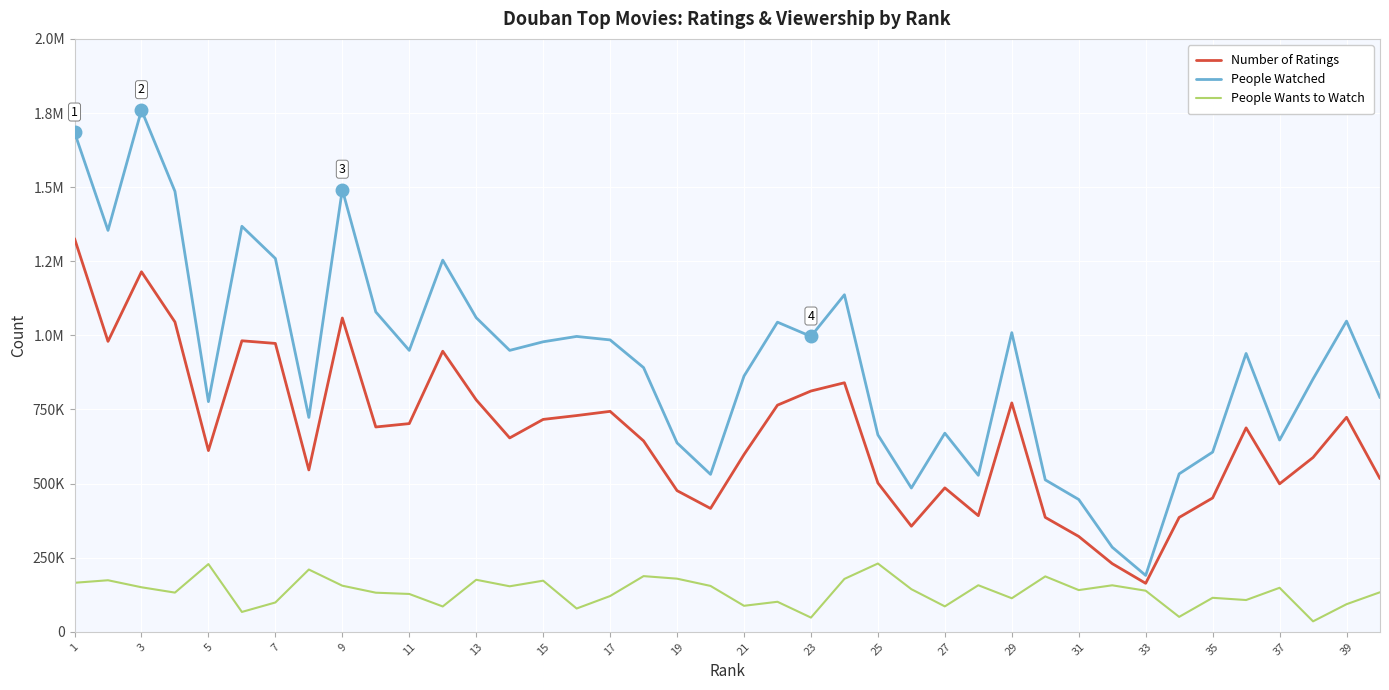

What is the sum of all Number of Ratings values?

26714190